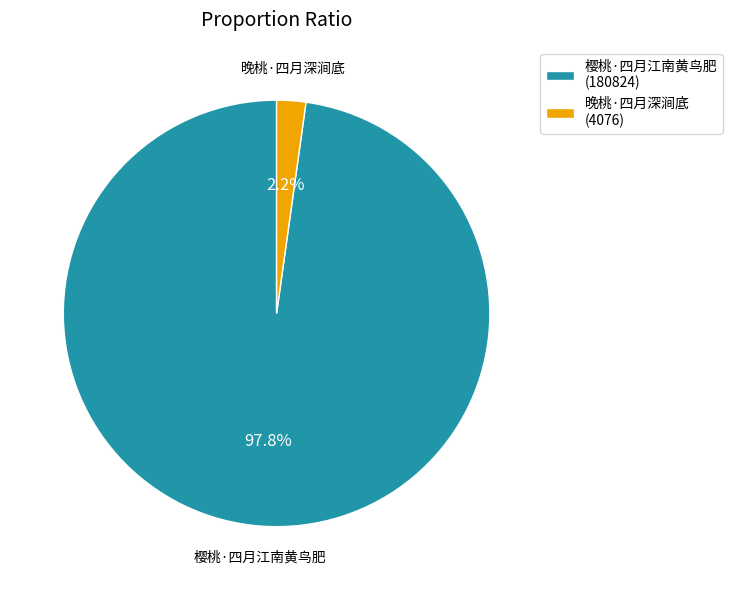

Rank the categories by value from lowest to highest.

晚桃·四月深涧底, 樱桃·四月江南黄鸟肥